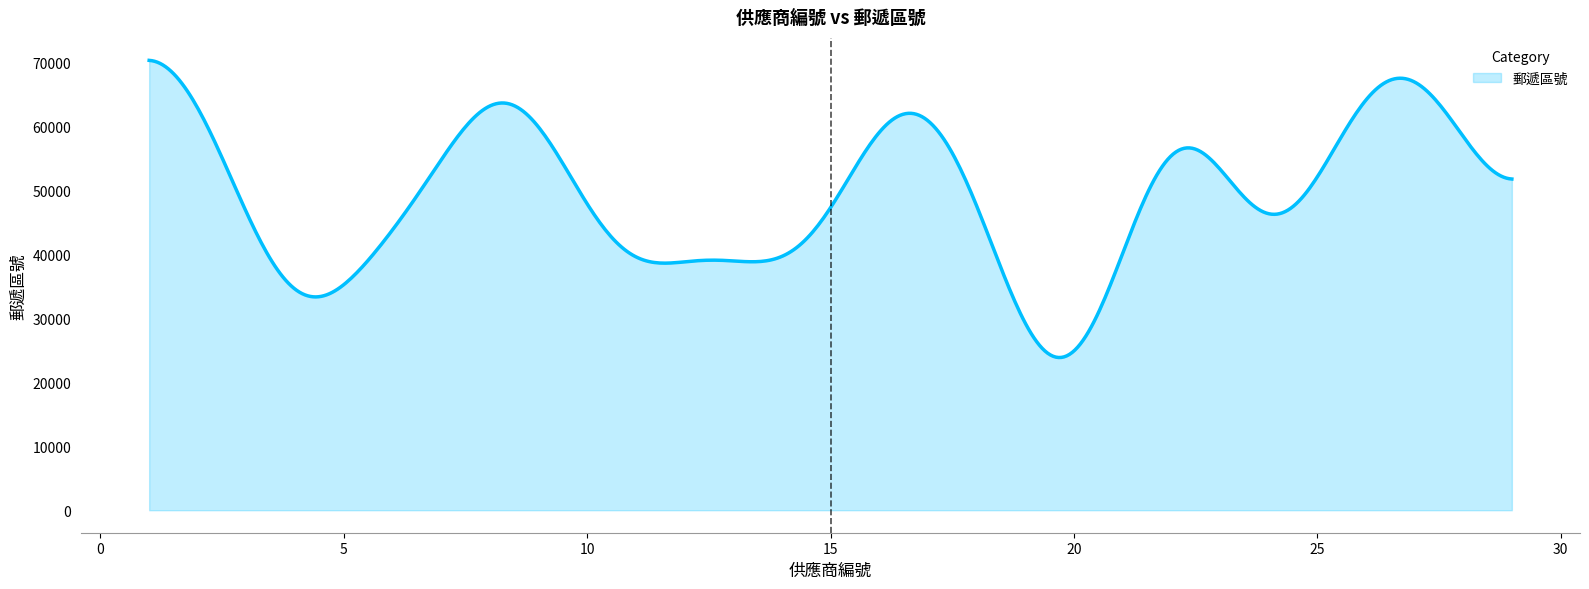

What is the maximum value shown in the chart?

70343.8